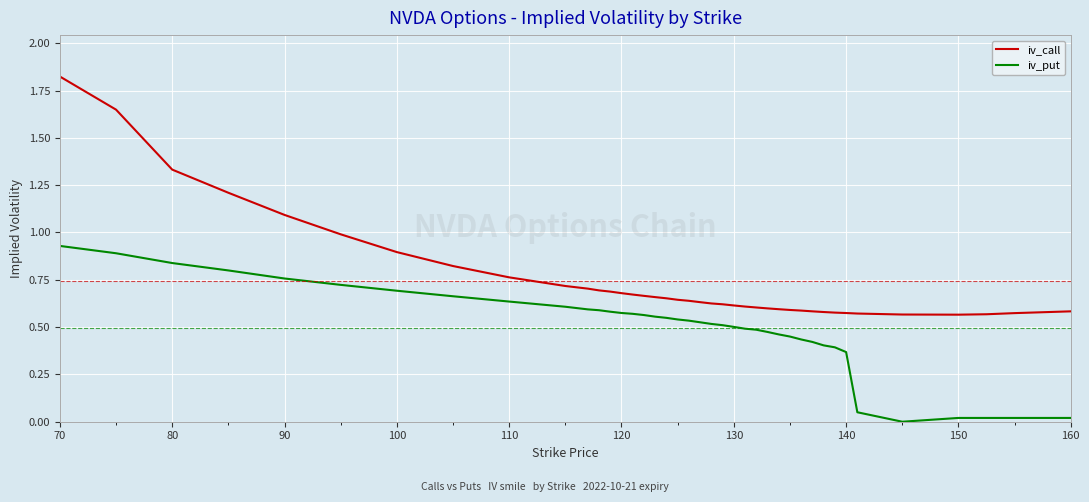

Which series has the largest total across all categories?

iv_call